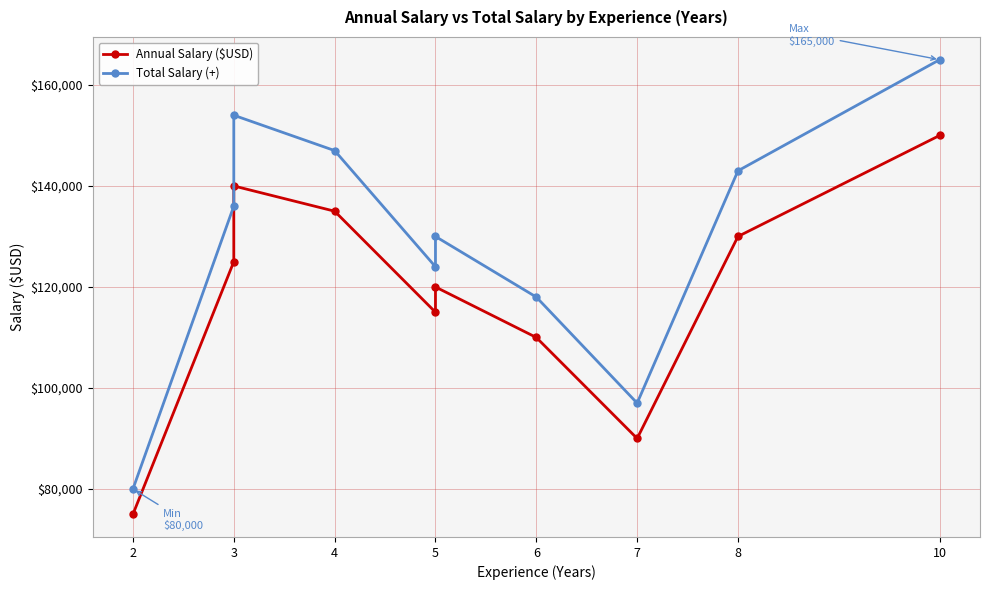

Reading left to right, what are all the values shown in this chart?

Annual Salary ($USD): 75000	125000	140000	135000	115000	120000	110000	90000	130000	150000
Total Salary (+): 80000	136000	154000	147000	124000	130000	118000	97000	143000	165000